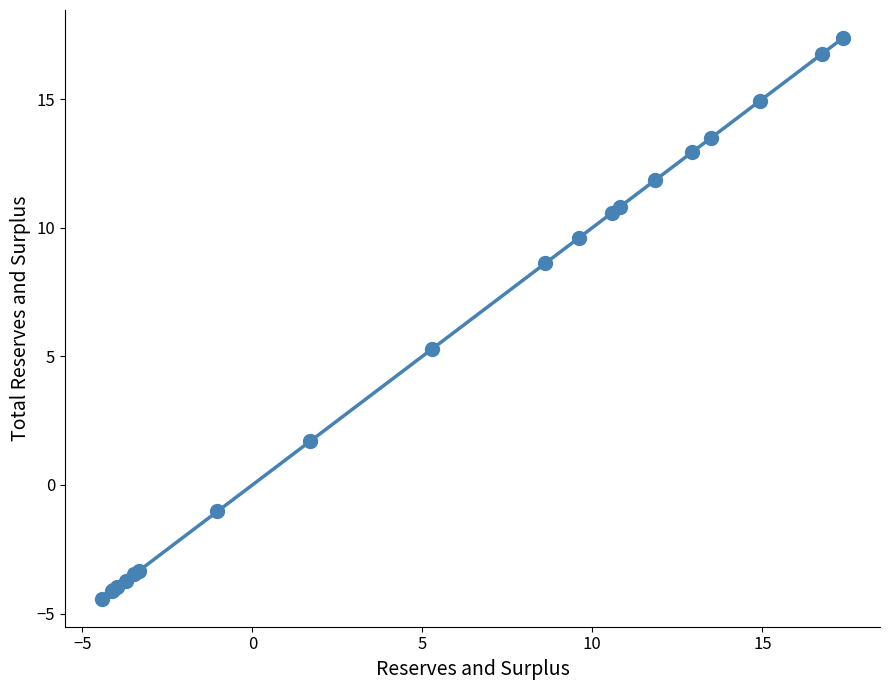

What Y value in the scatter plot is closest to 6?

5.3